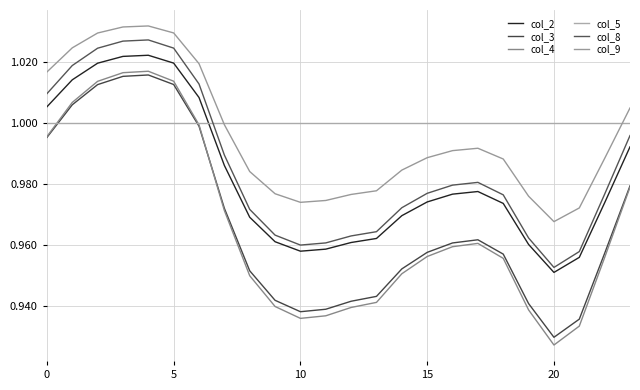

True or false: col_4 has more than 0 points higher than both neighbors.

True